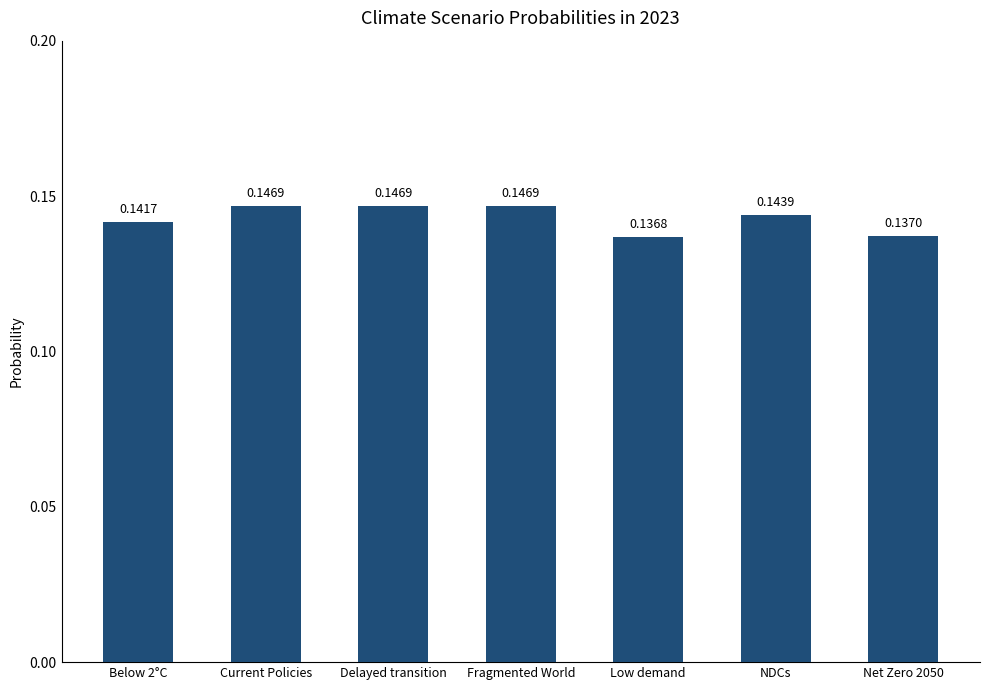

At which label is the value closest to 0?

Low demand